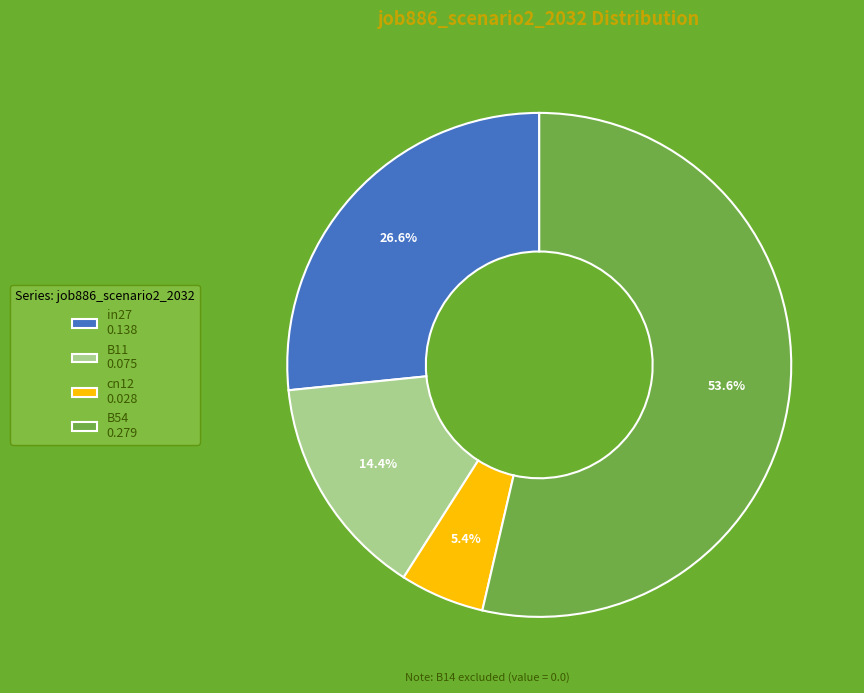

To the nearest percent, what is the average slice percentage?

25%